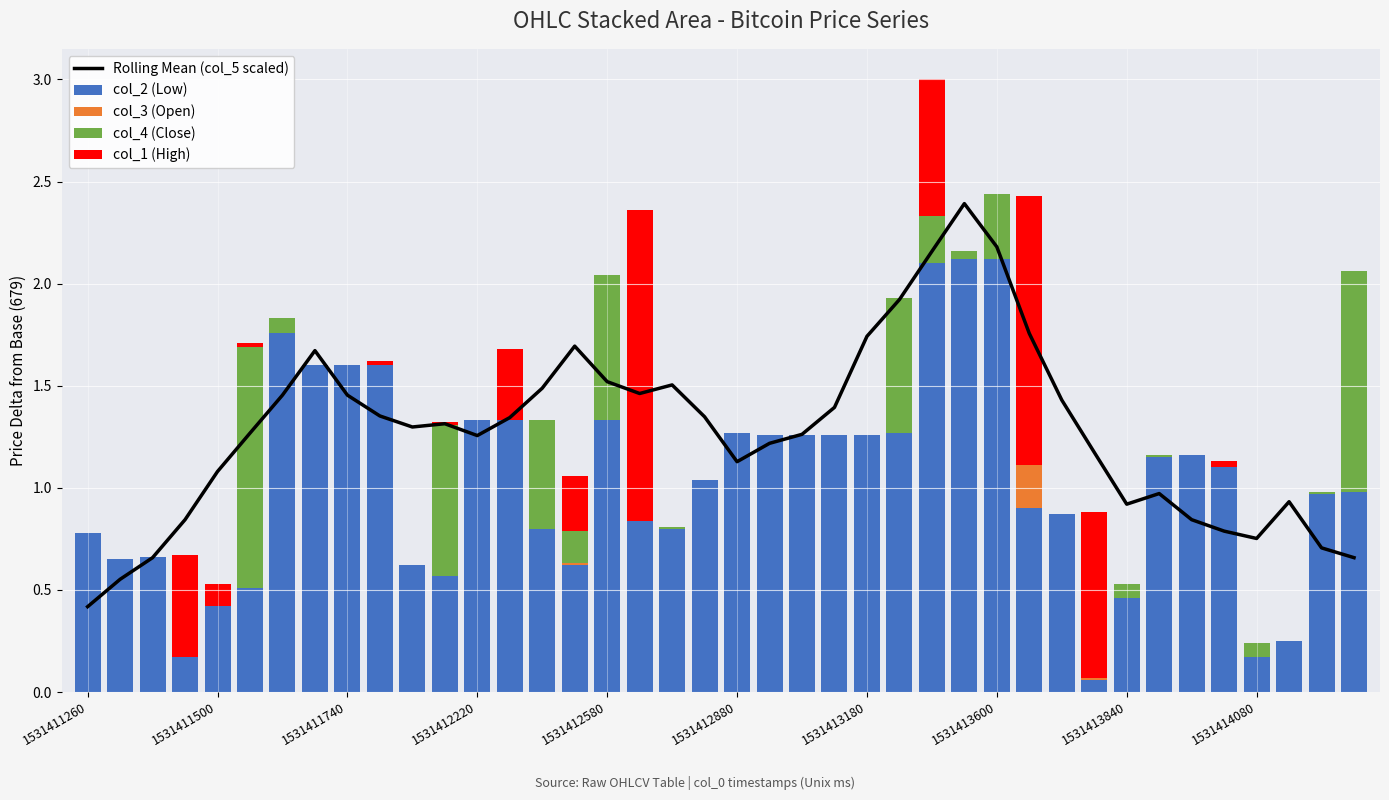

What is the maximum value shown in the chart?

2.4